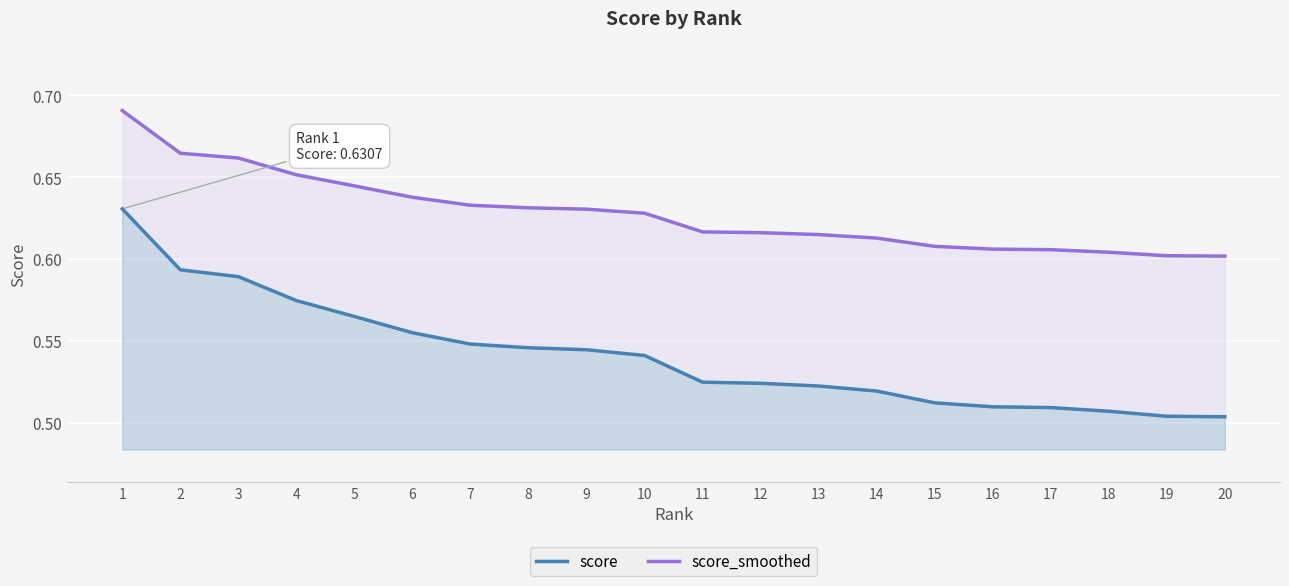

True or false: score_smoothed and score intersect in this chart.

False